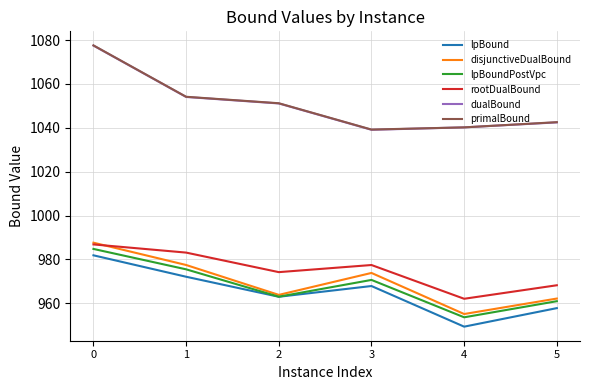

What value does the disjunctiveDualBound series have at 5?

962.2